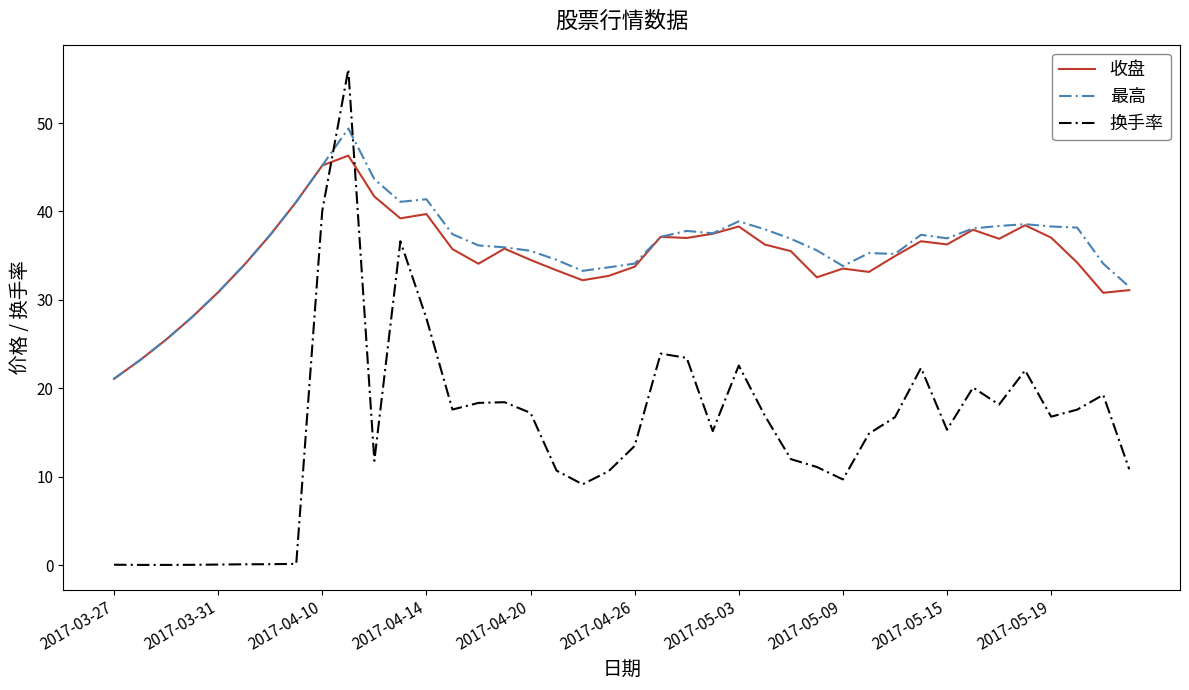

True or false: 换手率 and 最高 intersect in this chart.

True